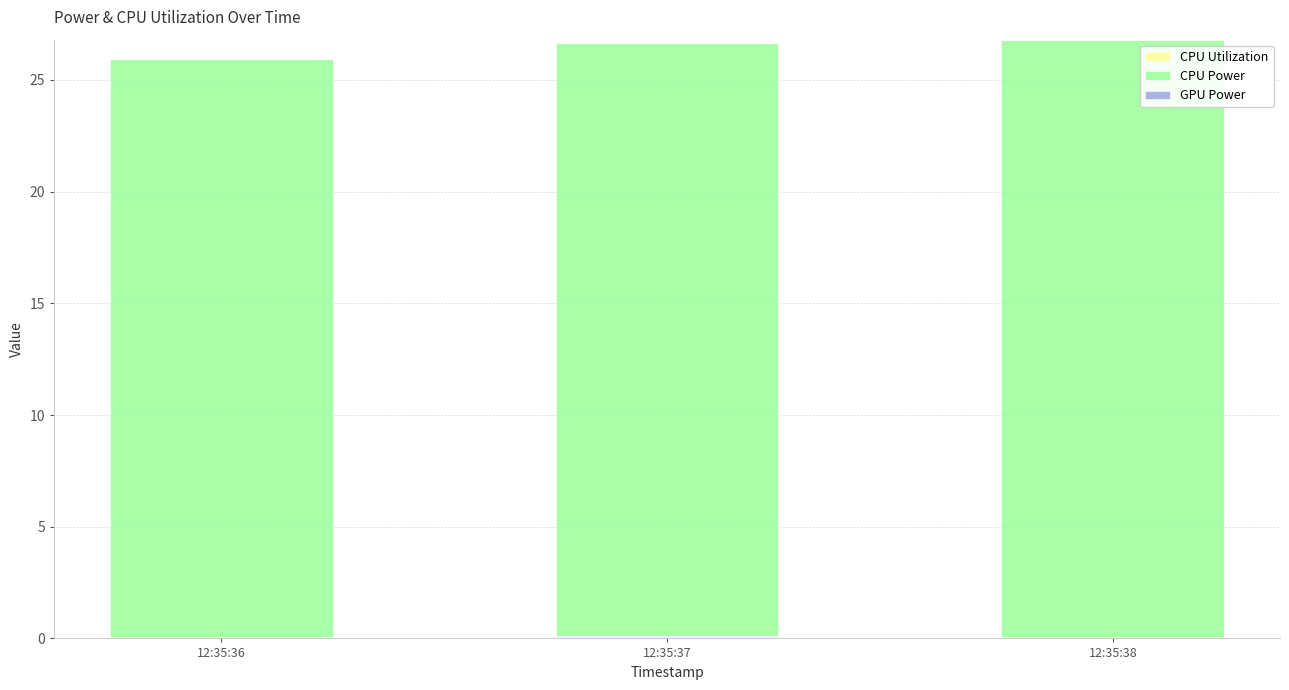

Are the bars grouped side by side (vs. stacked)?

No